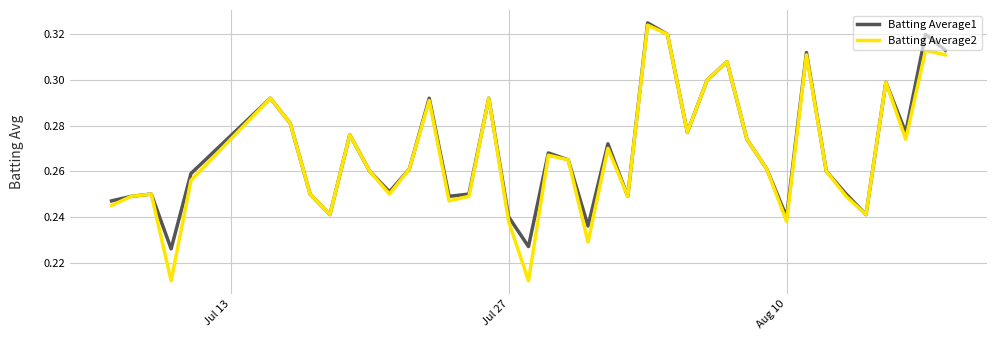

List the series in order of their overall mean, highest first.

Batting Average1, Batting Average2